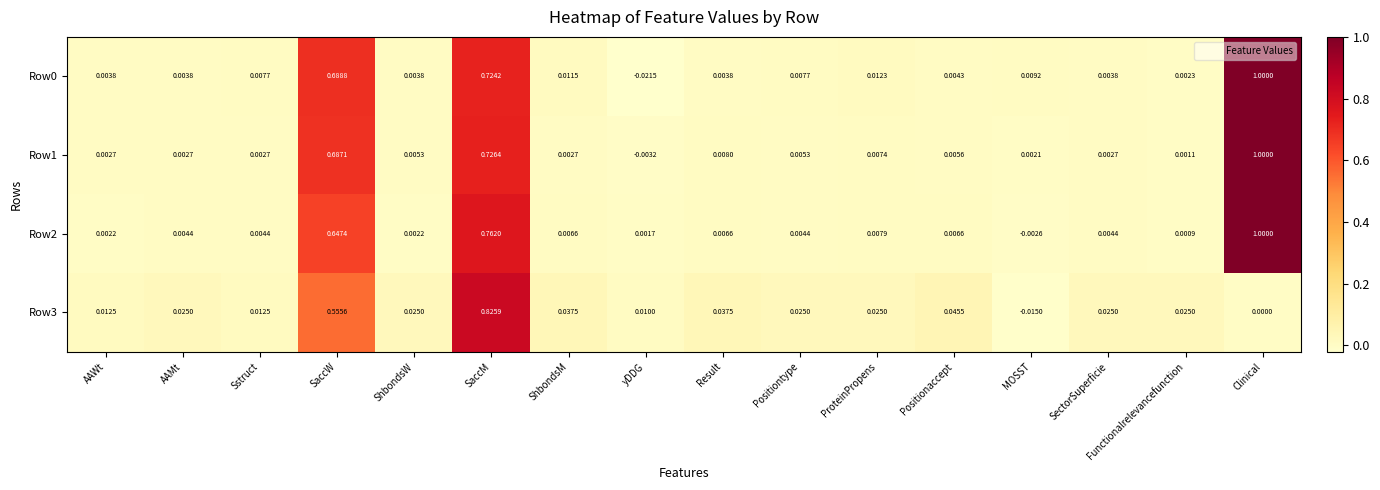

At which label is Row0 closest to 0?

Functionalrelevancefunction